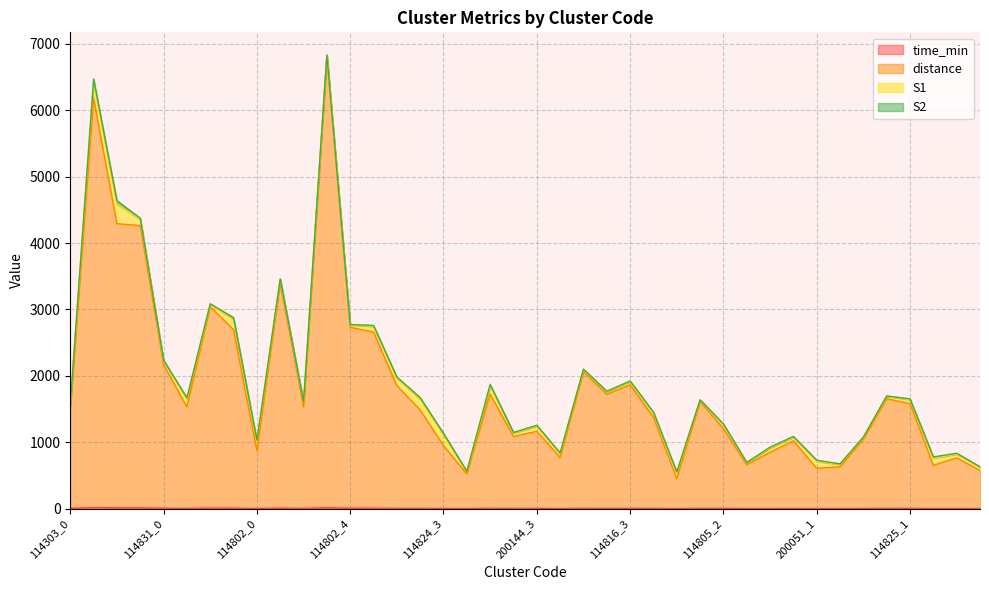

At which category is the sum across all series the highest?

114802_3